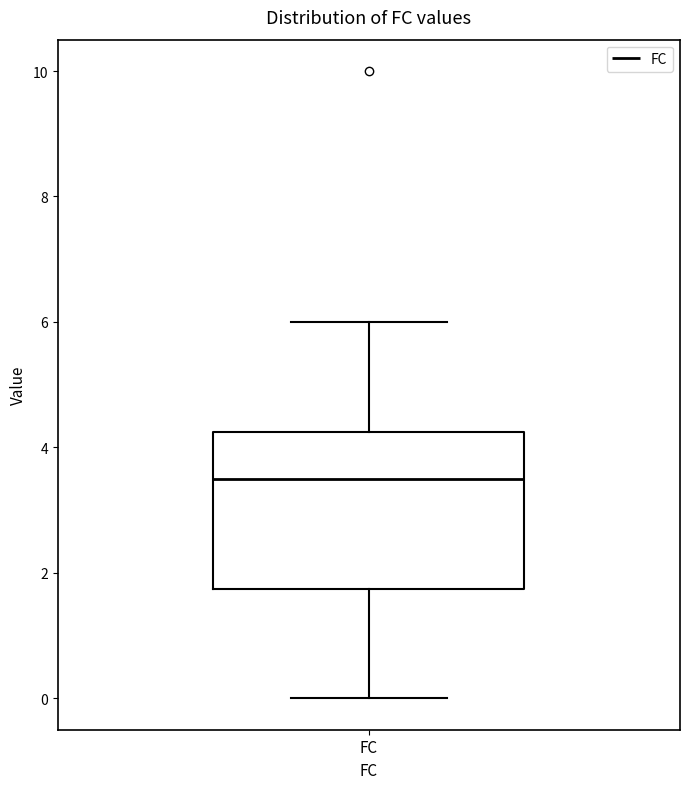

Where does the lower whisker of the box for FC end on the y-axis? The values are not printed on the chart, so give them approximately, as read against the axis.

0.0